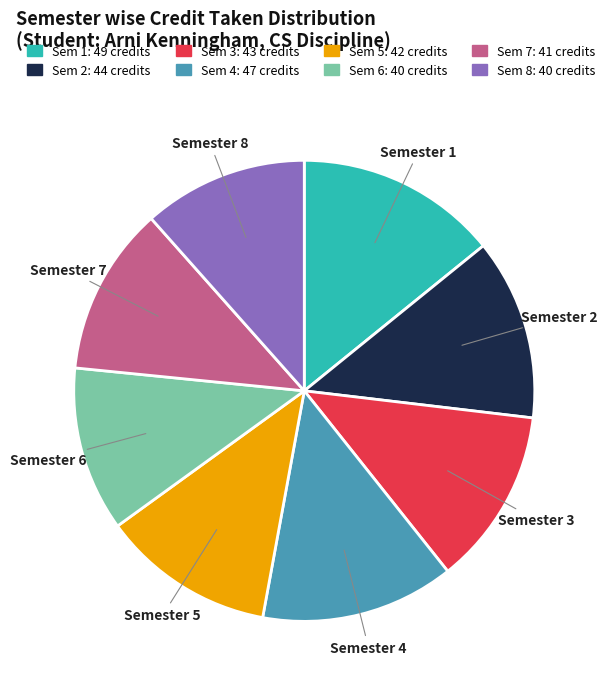

How many slices are in this pie chart?

8